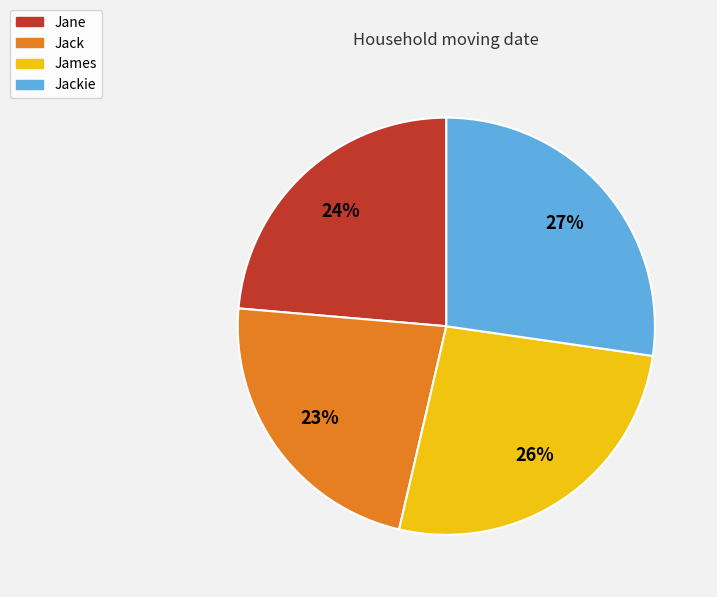

To the nearest percent, what is the average slice percentage?

25%